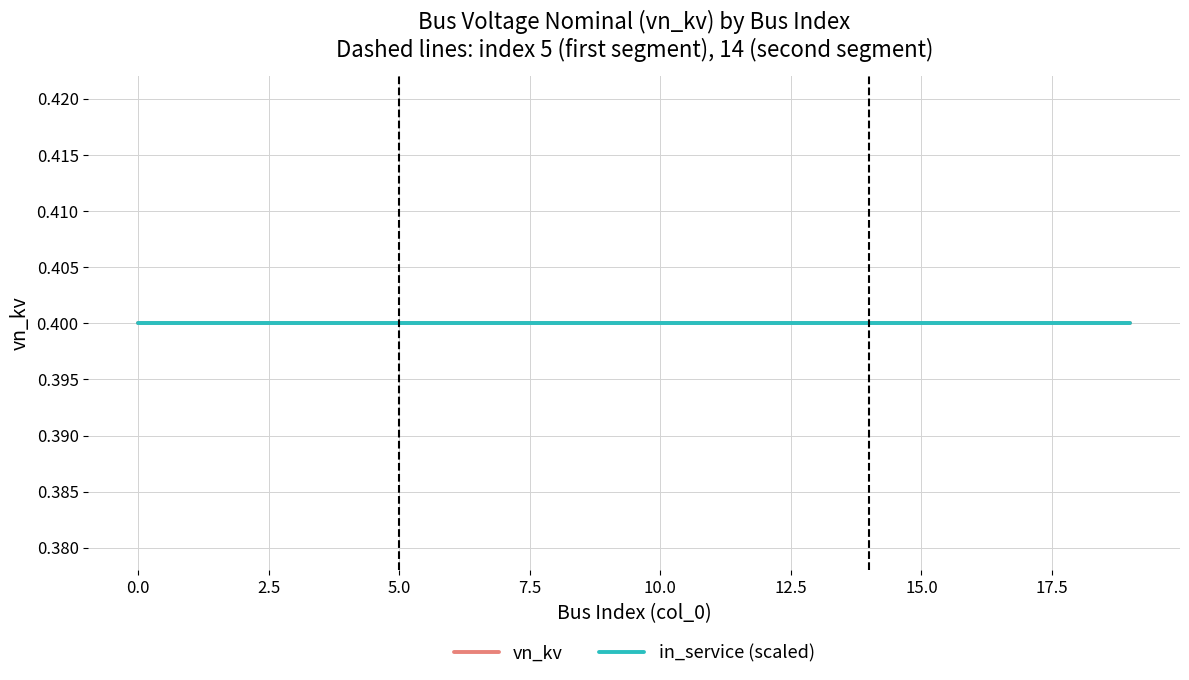

How many data points does each series have?

20